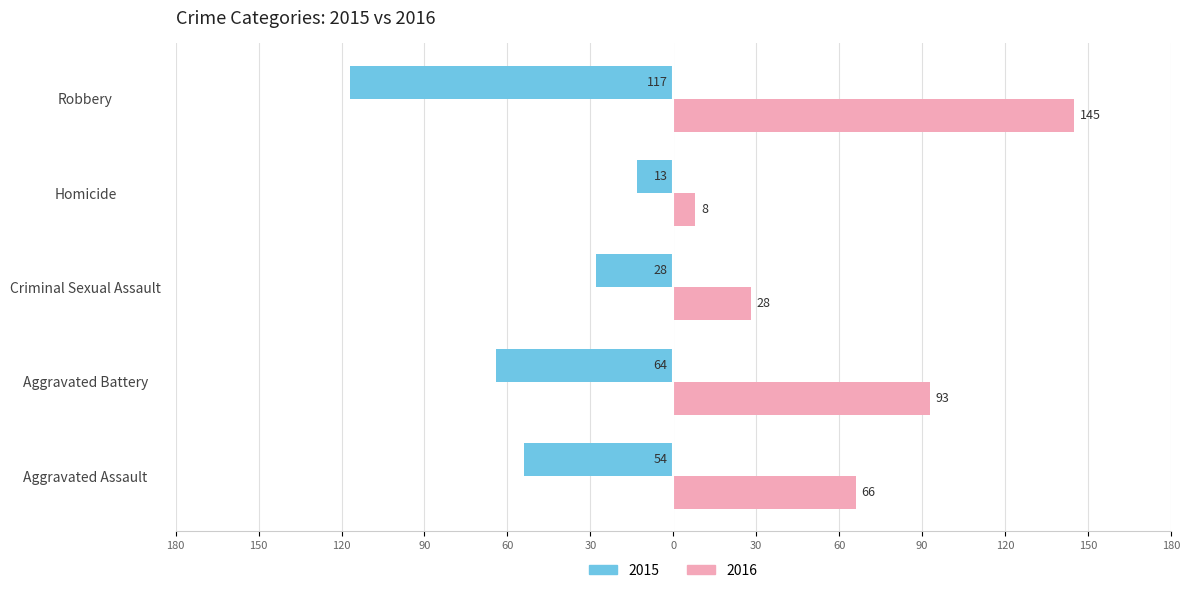

At which label does 2016 first exceed 66?

Aggravated Battery